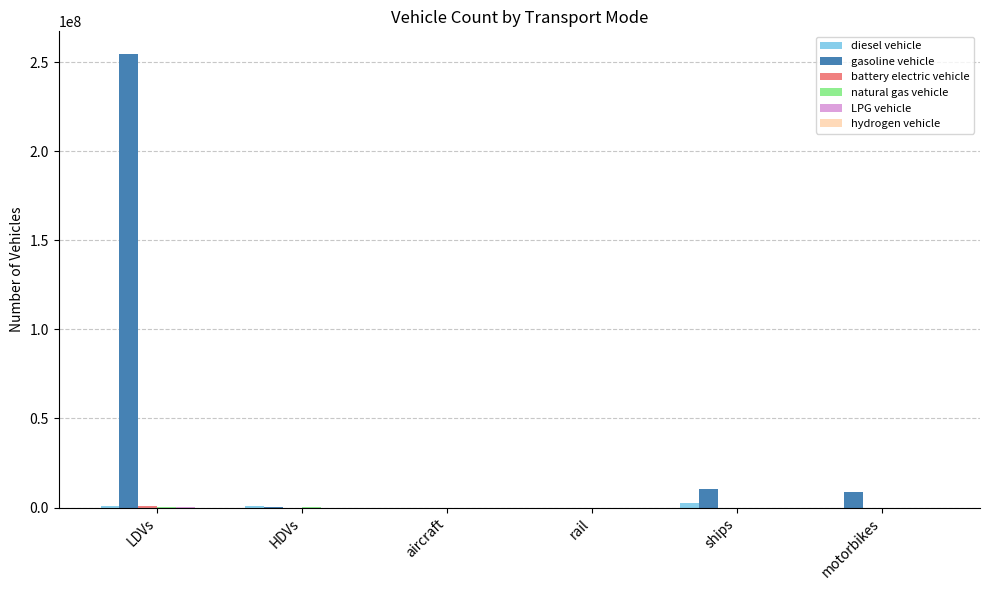

Between aircraft and ships, which series saw the biggest shift?

gasoline vehicle